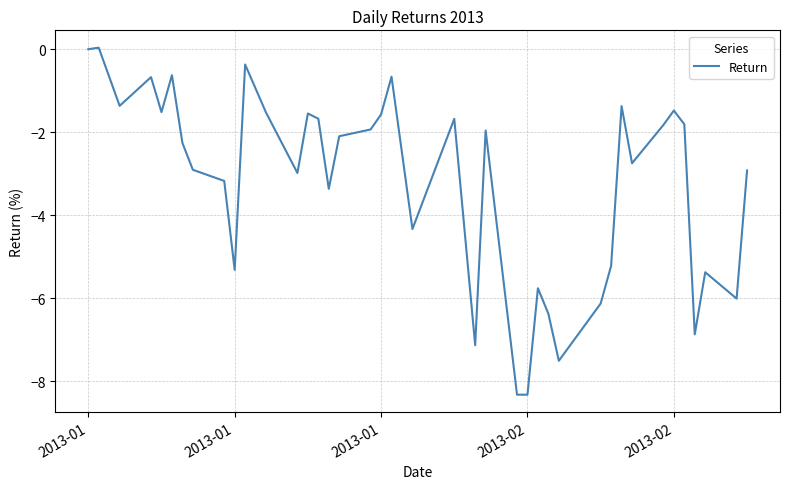

What is the minimum value shown in the chart?

-8.3